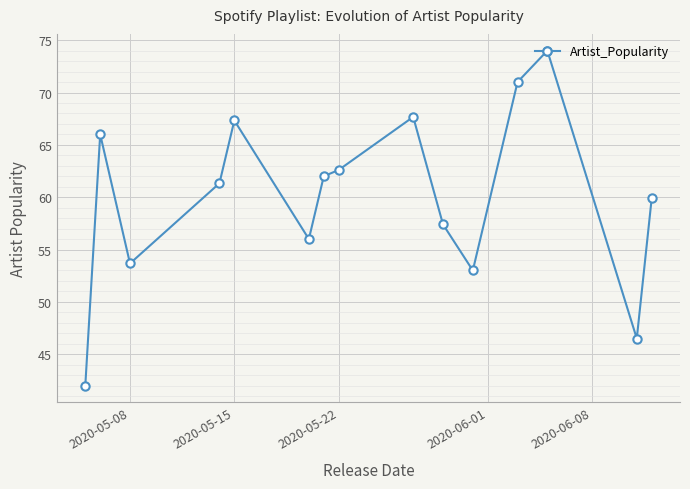

What is the maximum value shown in the chart?

74.0